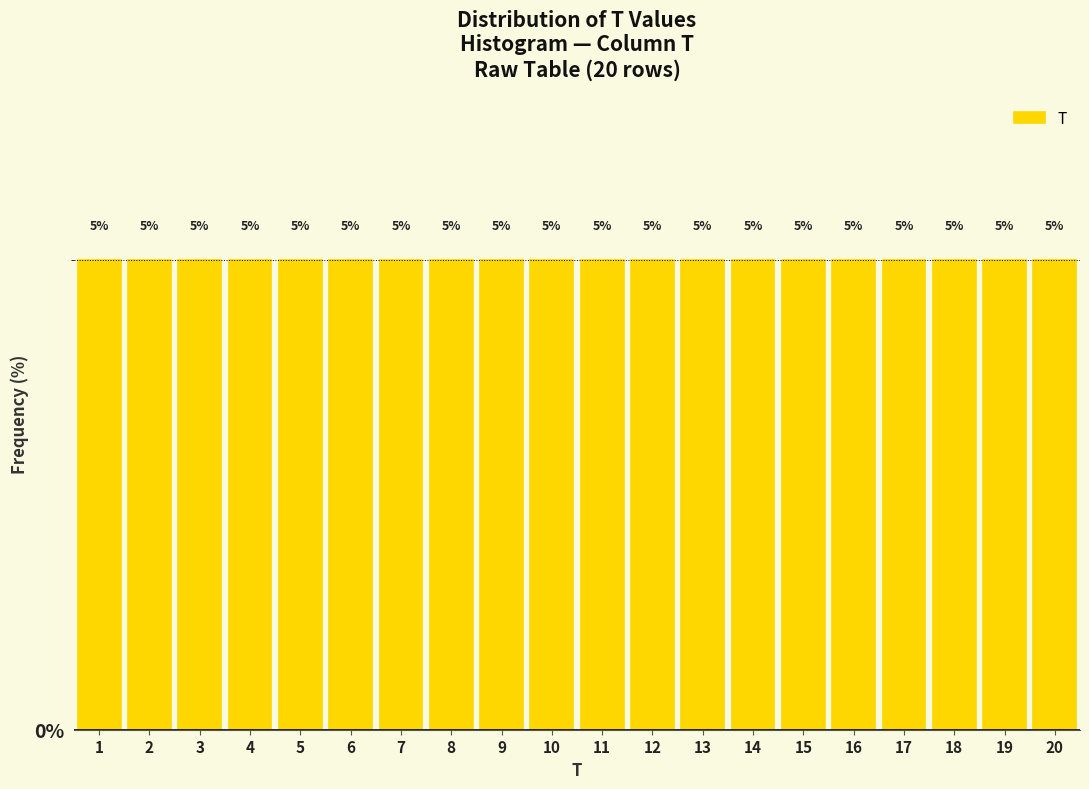

How tall is the bar that spans 3.5 to 4.5 on the x-axis?

5